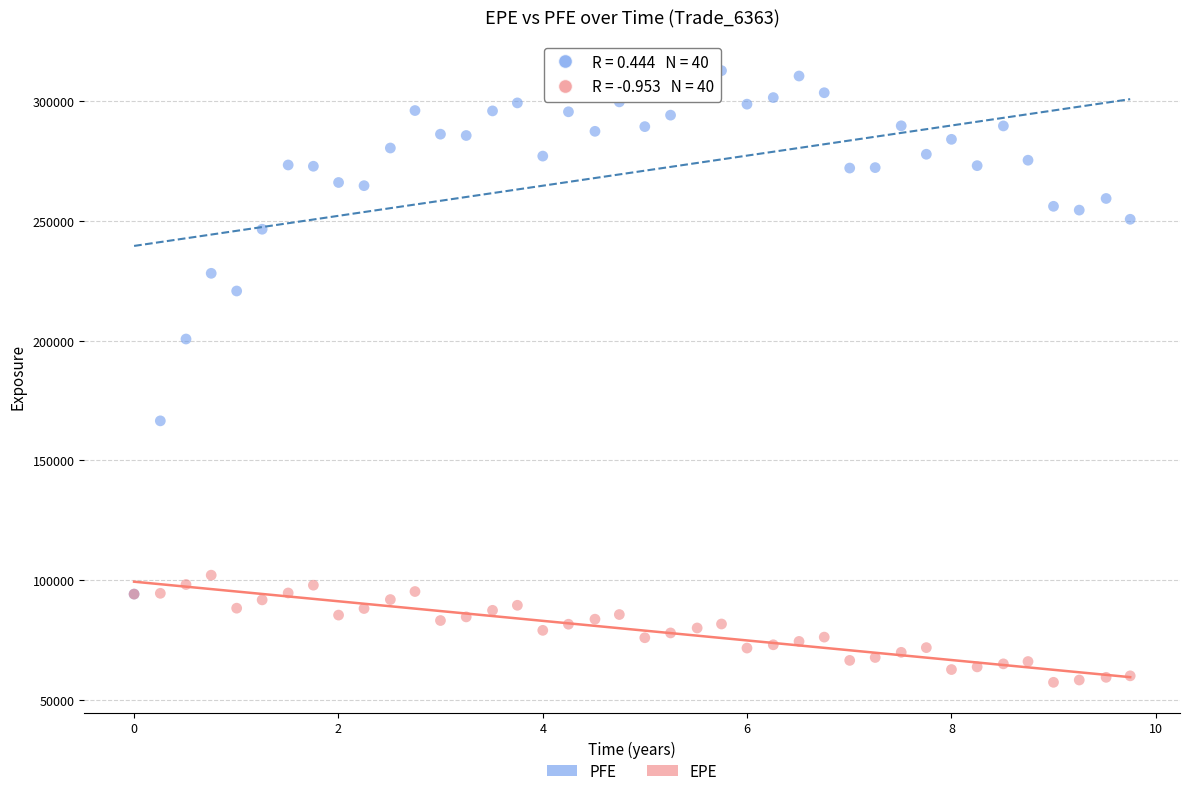

Across all series, what Y value is closest to 185086?

200730.0